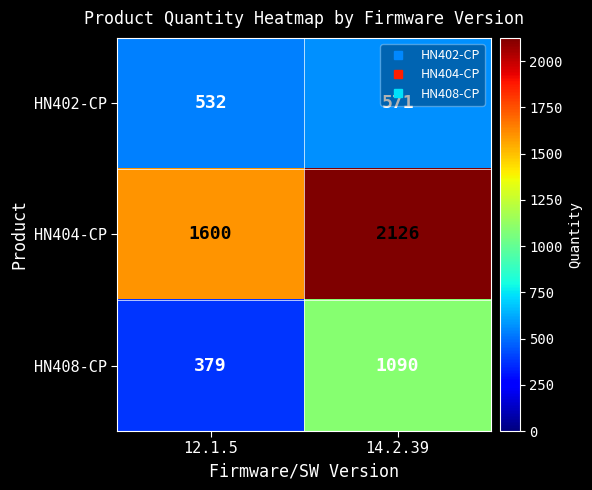

What is the sum of the HN408-CP values at 14.2.39 and 12.1.5?

1469